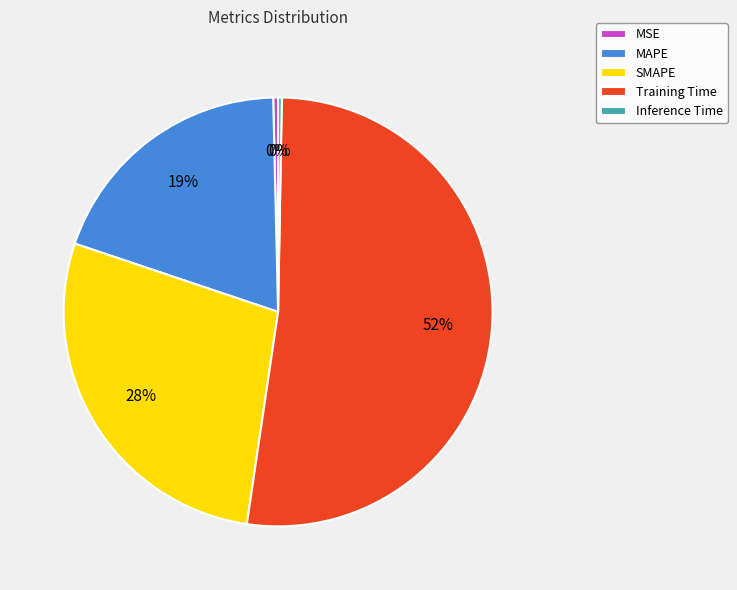

To the nearest percent, what is the average slice percentage?

20%